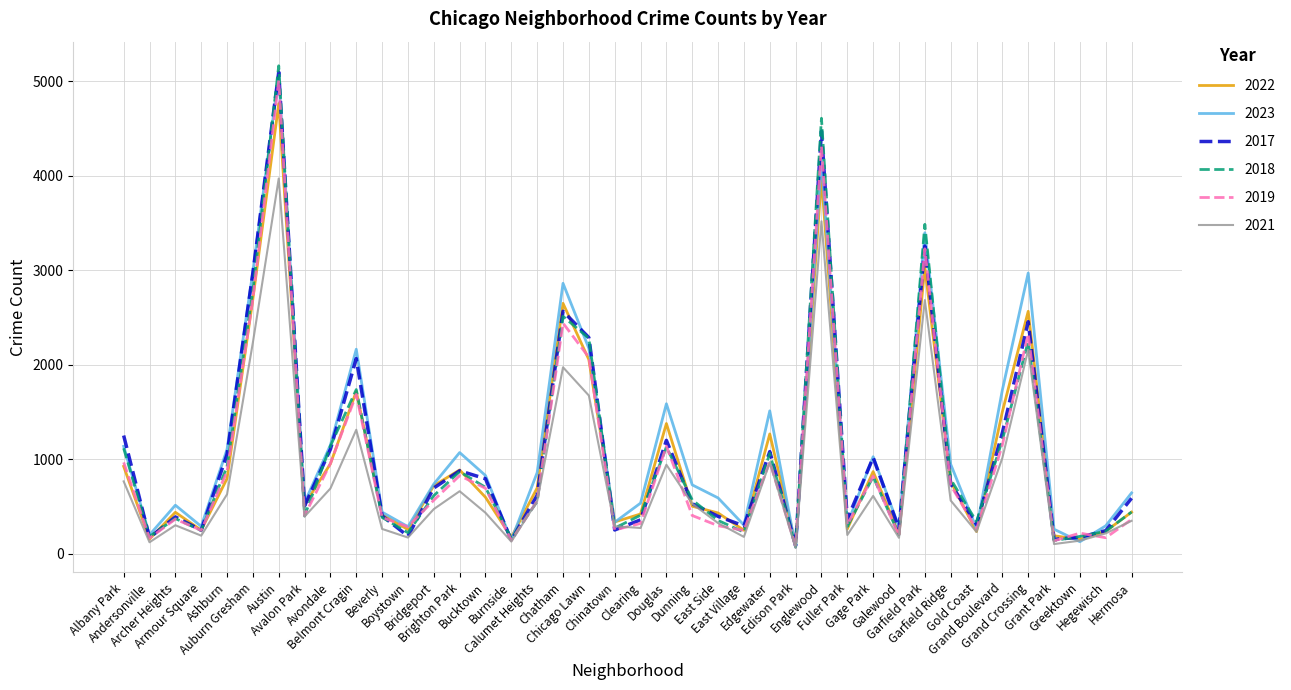

What are all the series names shown in the legend?

2022, 2023, 2017, 2018, 2019, 2021